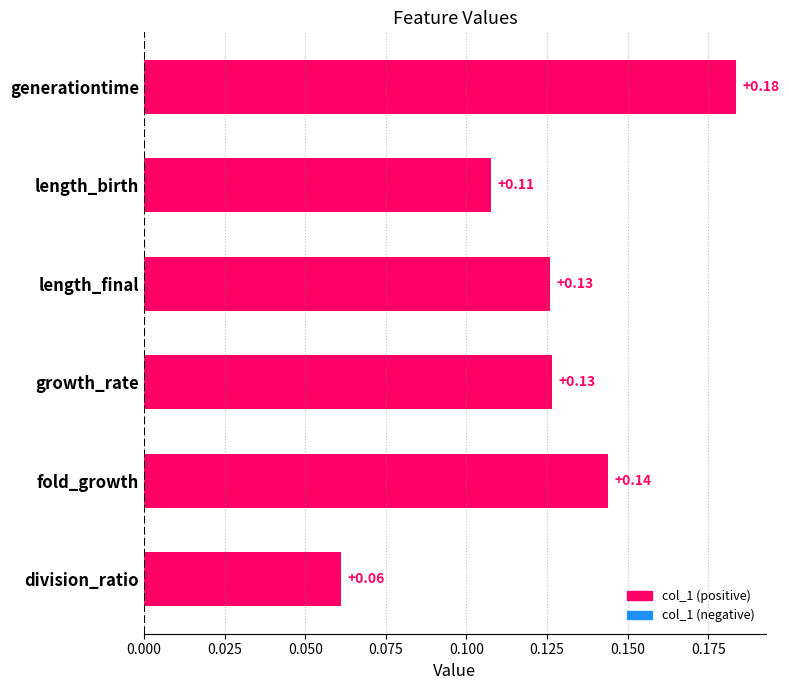

What is the sum of all values?

0.7